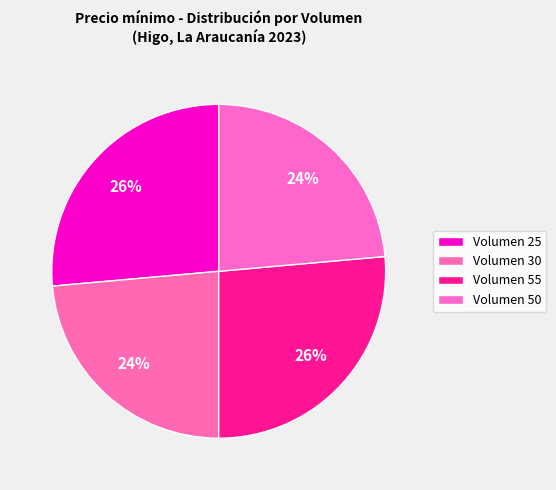

How many segments does this pie chart have?

4